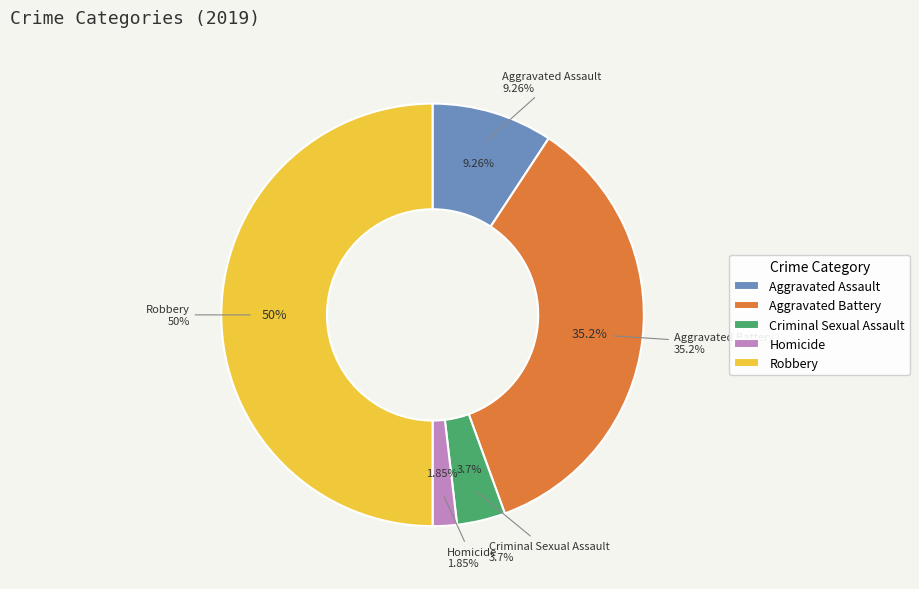

Does Homicide represent more than half of the total?

No